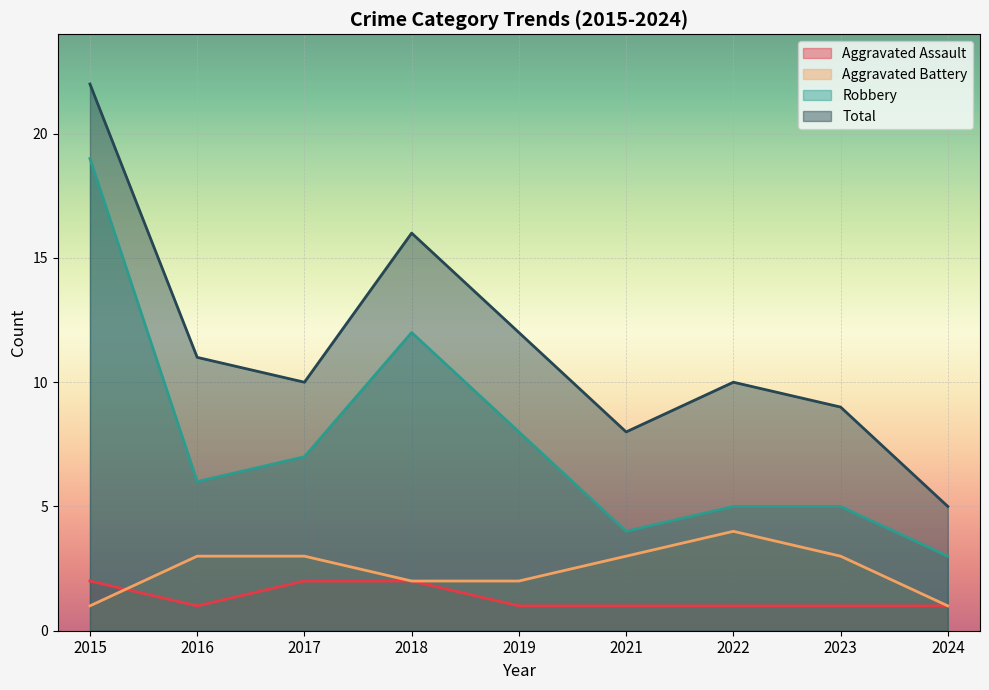

At 2016, list the series in order from smallest to largest.

Aggravated Assault, Aggravated Battery, Robbery, Total